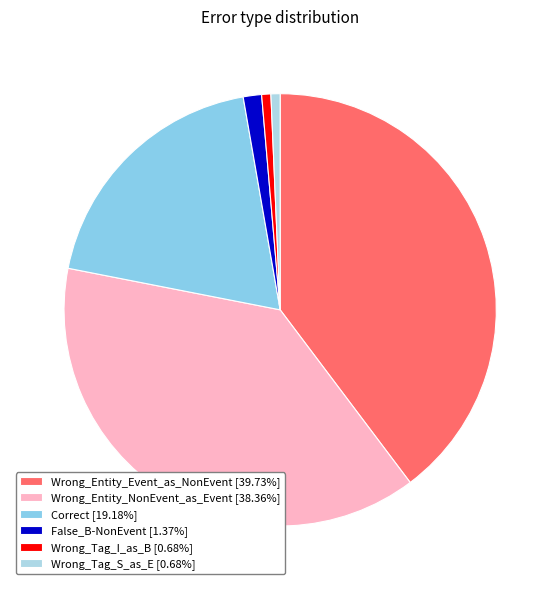

What percentage is the Wrong_Tag_I_as_B slice, to the nearest percent?

1%